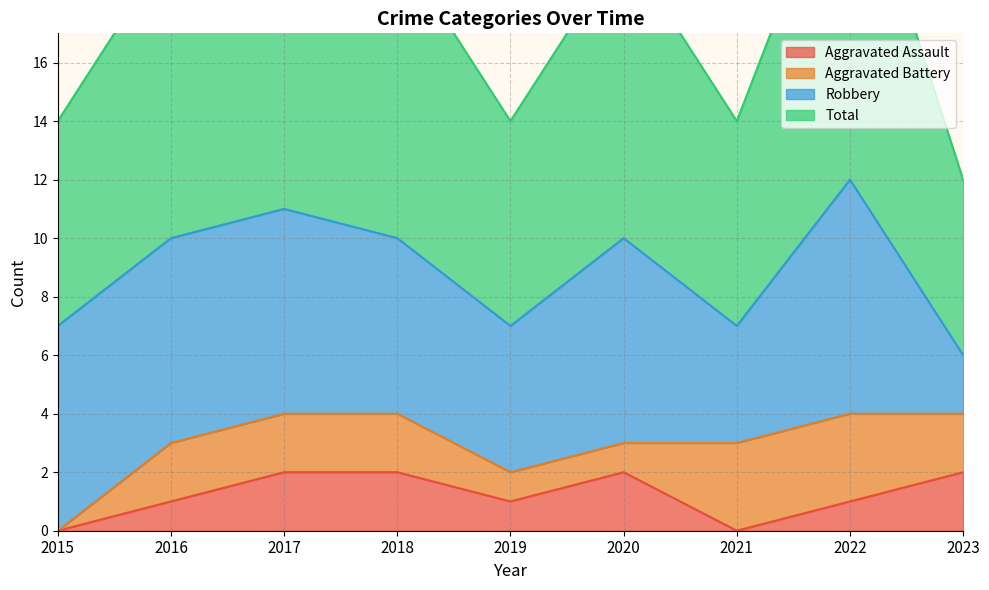

What is the sum of the Aggravated Assault values at 2022 and 2018?

3